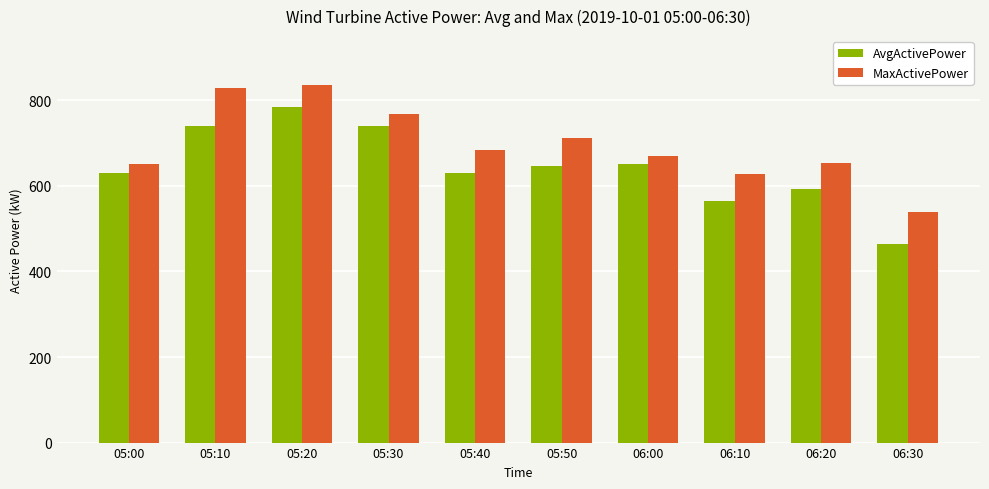

What is the spread (max minus min) of values at 06:30?

74.7